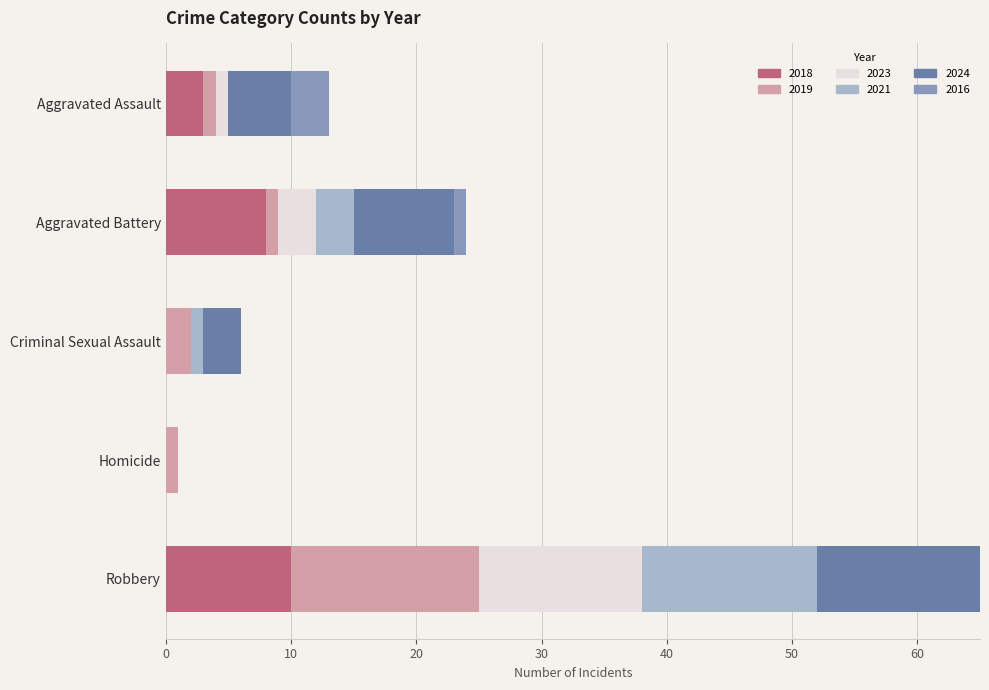

What is the difference between the highest and lowest values at Robbery?

5